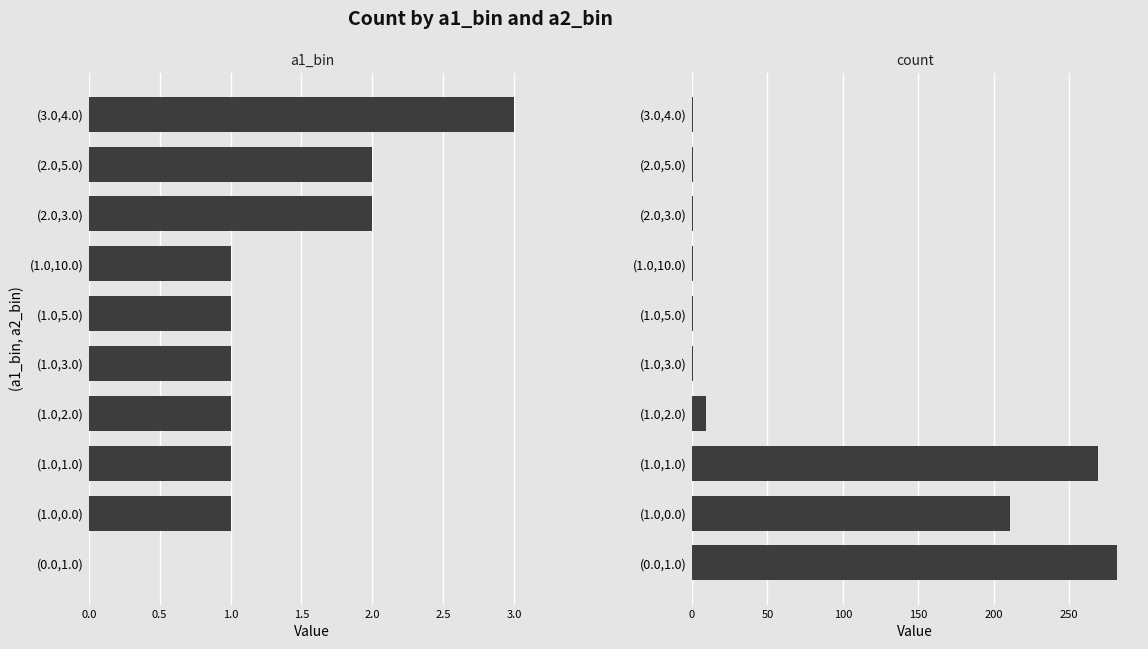

The value of a1_bin at (3.0,4.0) is 3. True or false?

True